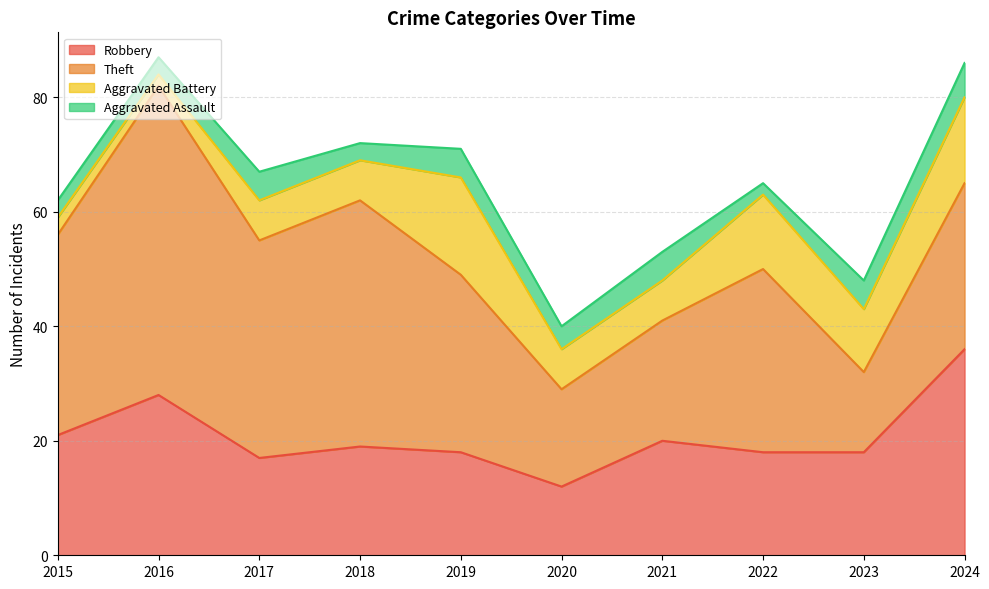

Rank the series at 2022 from highest to lowest value.

Theft, Robbery, Aggravated Battery, Aggravated Assault